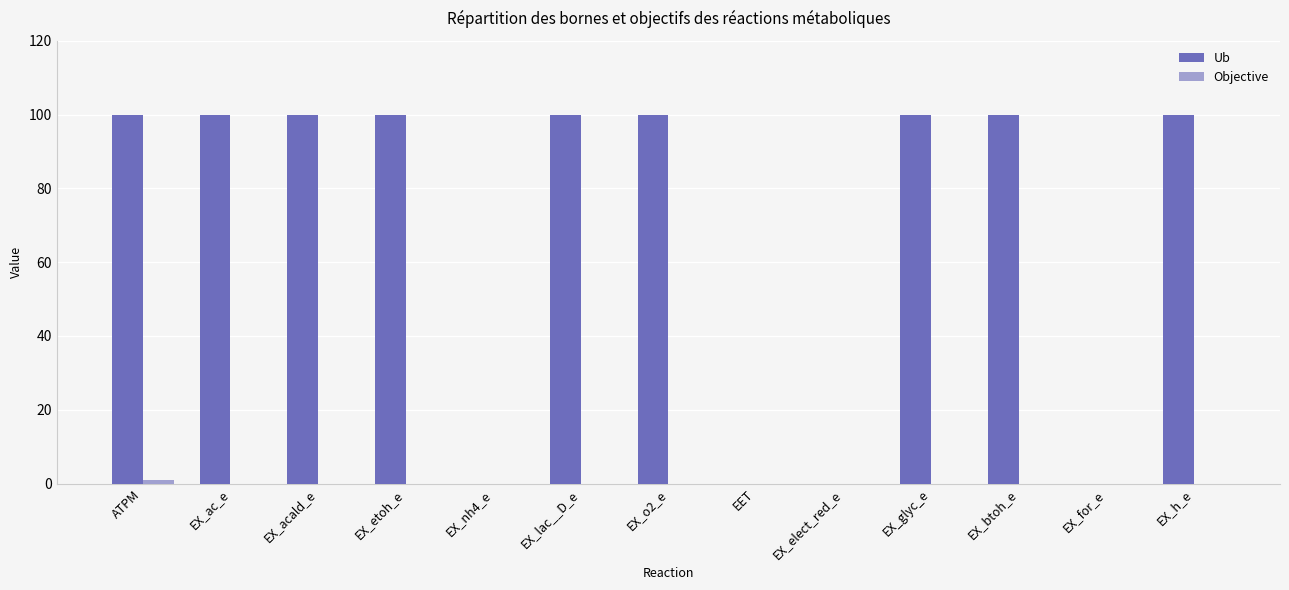

How many groups of bars are there?

13